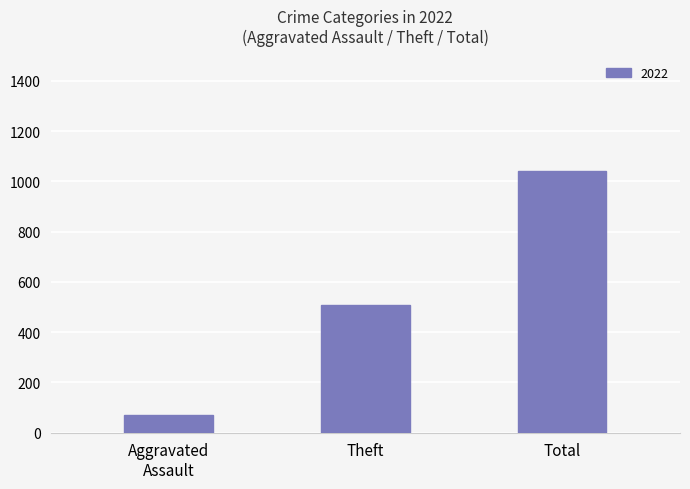

What is the greatest value displayed?

1040